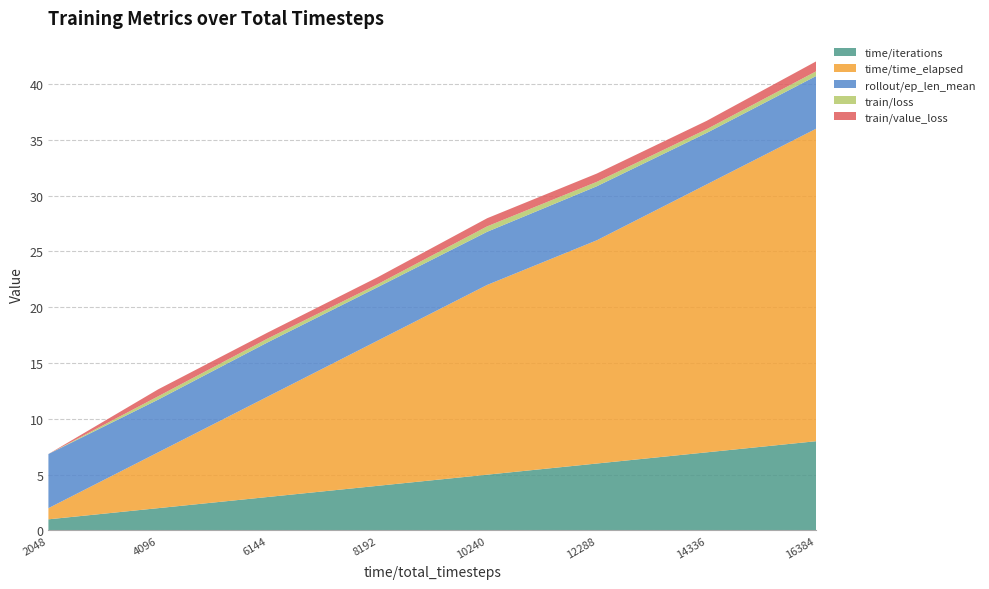

Reading left to right, extract all data points from this chart.

2048	4096	6144	8192	10240	12288	14336	16384